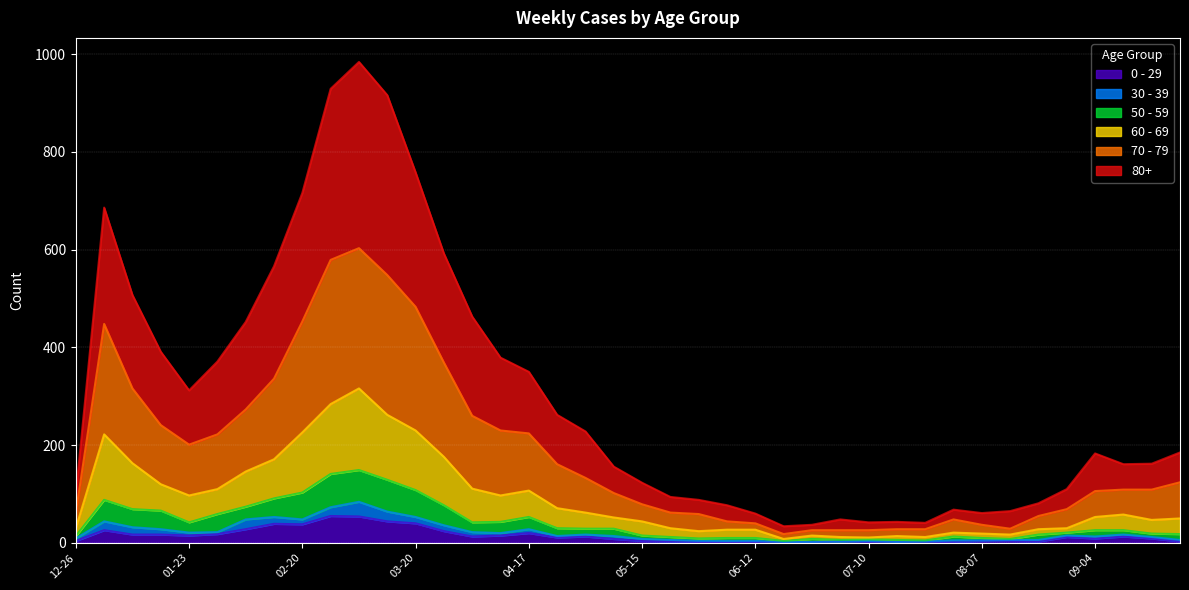

How many data points does each series have?

40